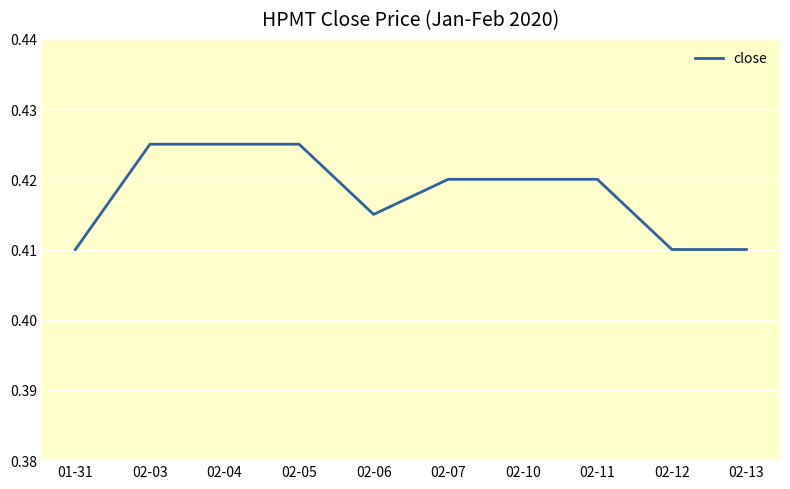

What position from the right is 02-05?

7